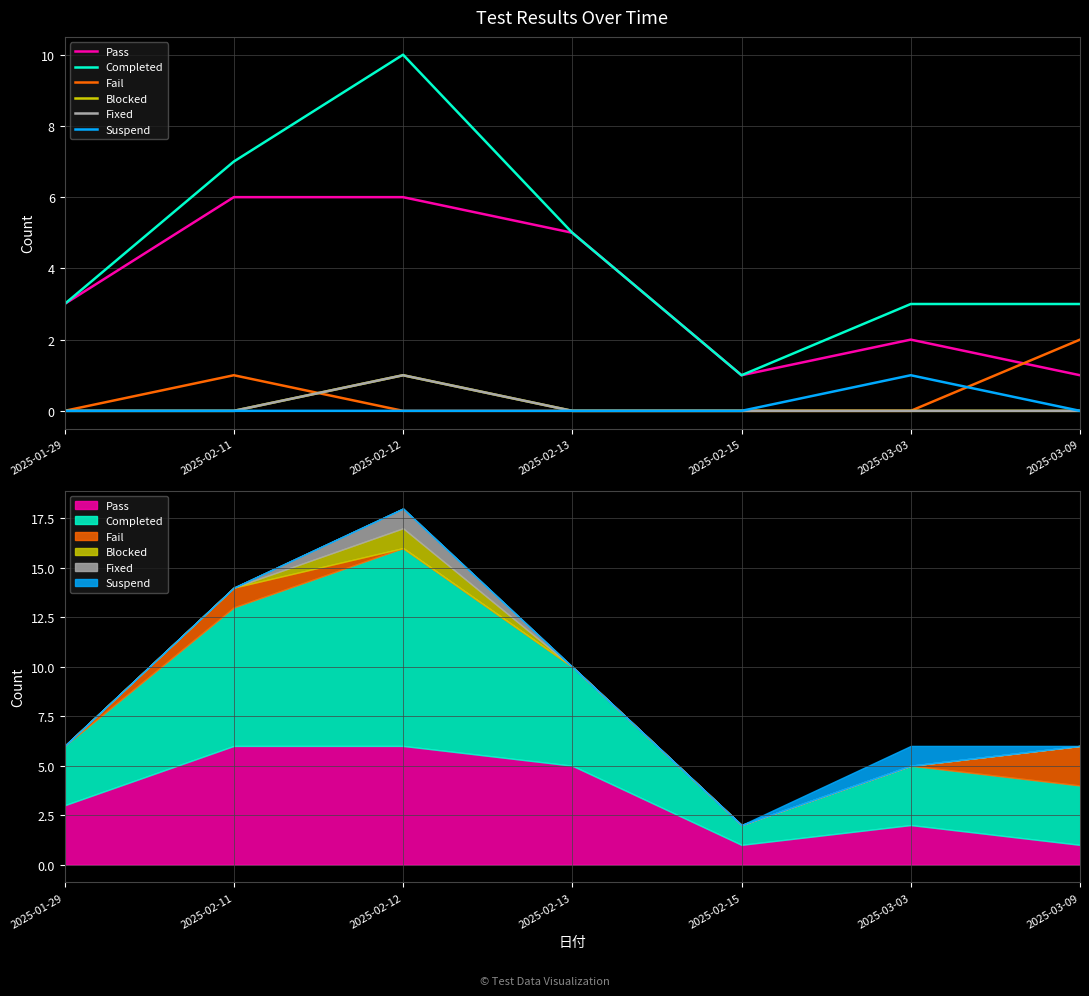

True or false: Suspend and Completed cross at least once.

False